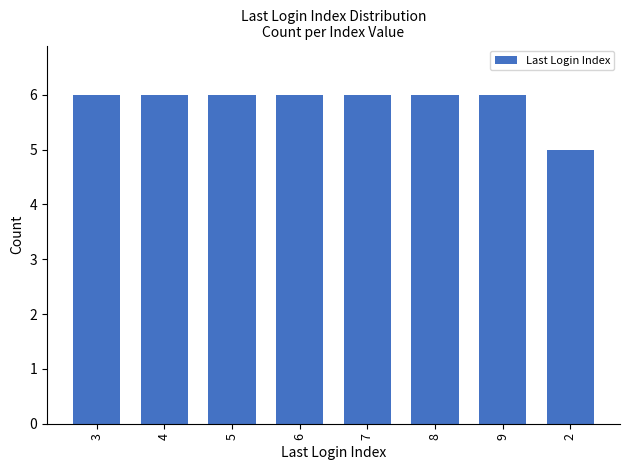

Reading right to left, list all the values displayed in this chart.

2=5	9=6	8=6	7=6	6=6	5=6	4=6	3=6